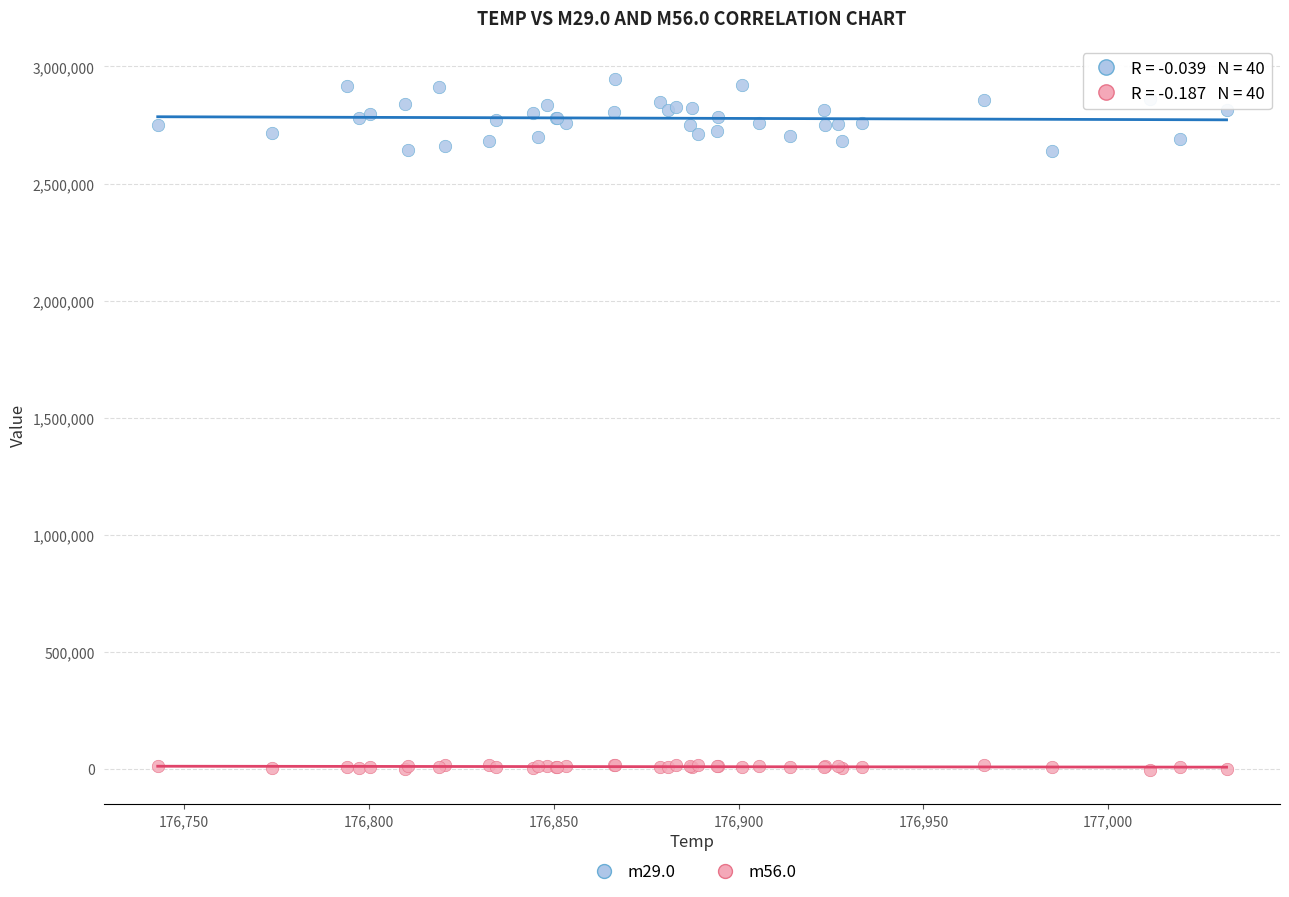

Which series contains the highest Y value?

m29.0